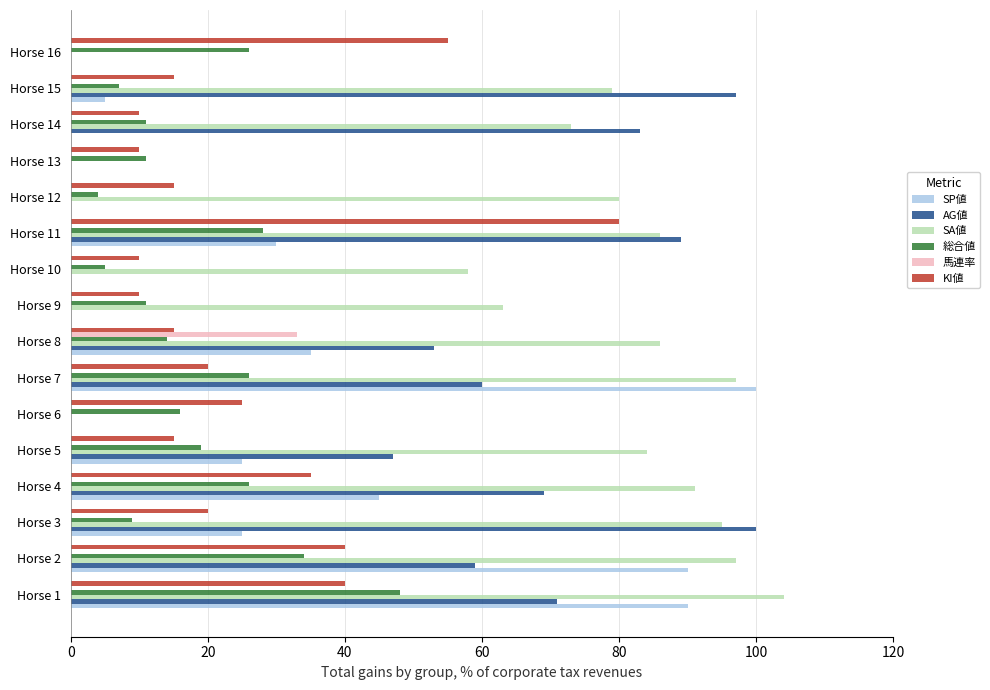

The value of 馬連率 at Horse 14 is 0. True or false?

True